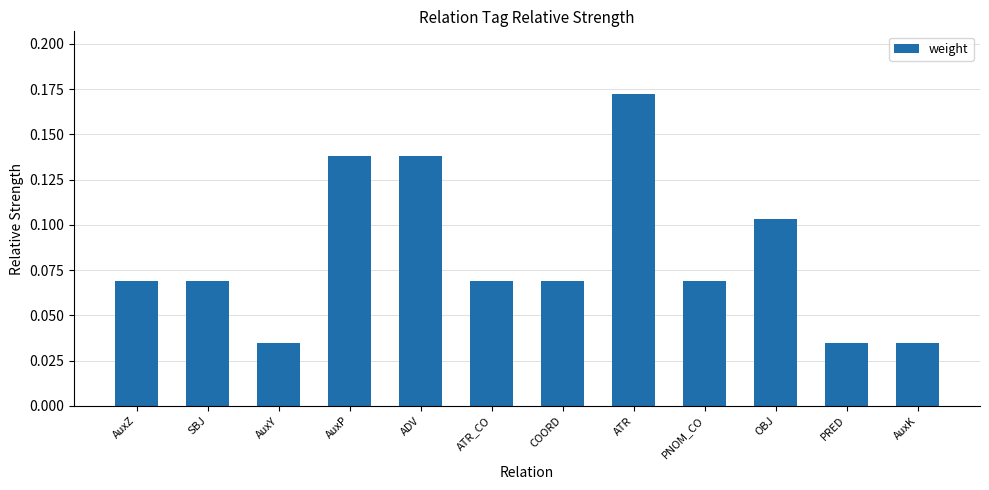

What is the sum of all values?

1.0